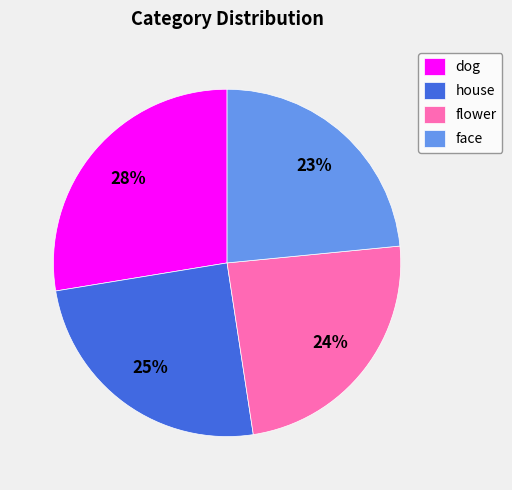

Rank the categories by value from highest to lowest.

dog, house, flower, face